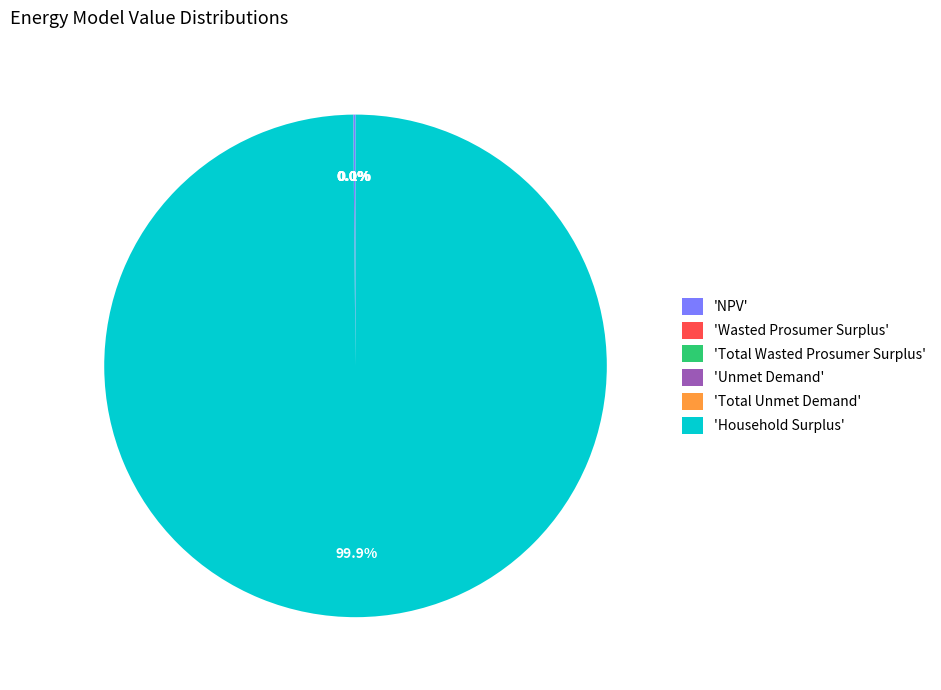

Which category has the biggest portion of the pie?

'Household Surplus'